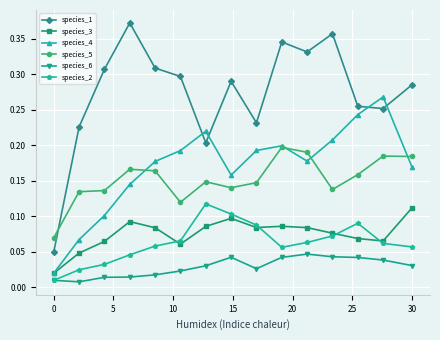

True or false: species_4 has more than 0 interior local peaks.

True